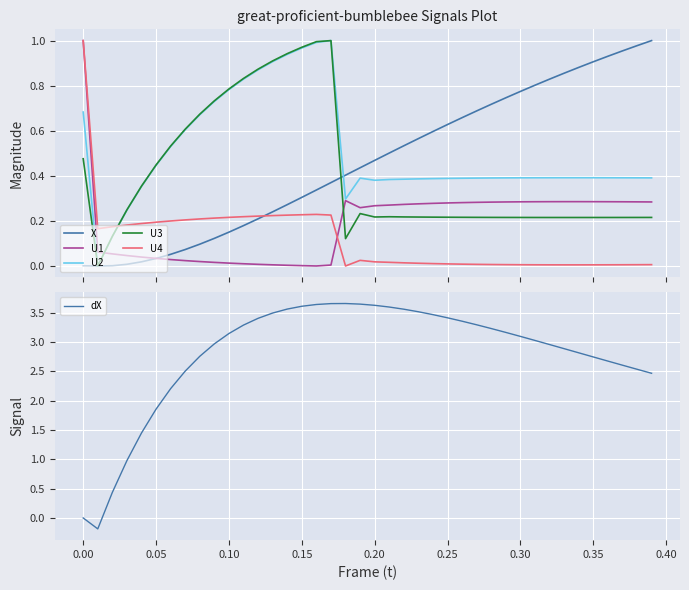

How many values in the U3 series exceed 0?

39